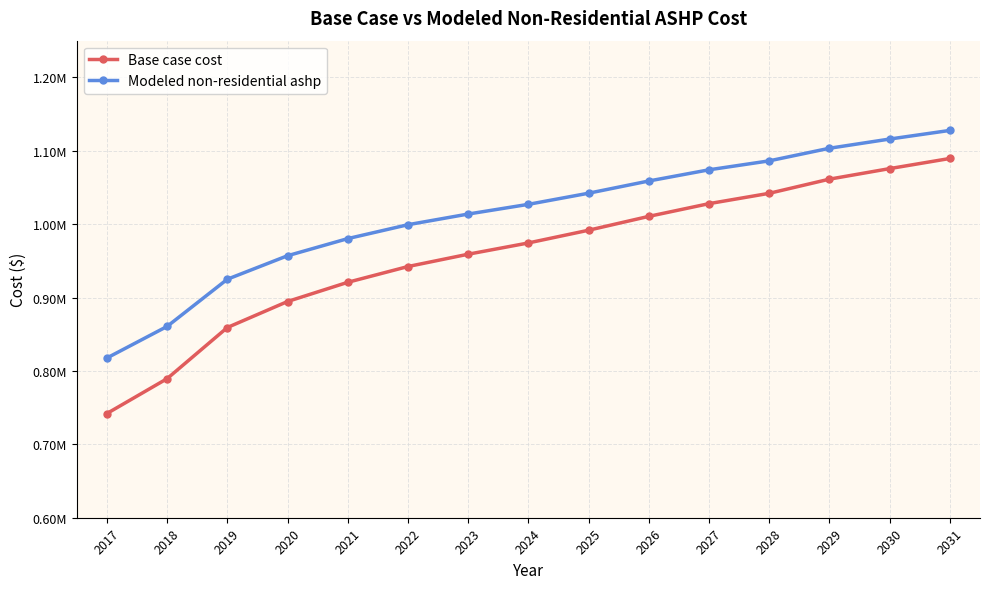

What is the value of the Base case cost point at the 2nd from the left?

789479.7